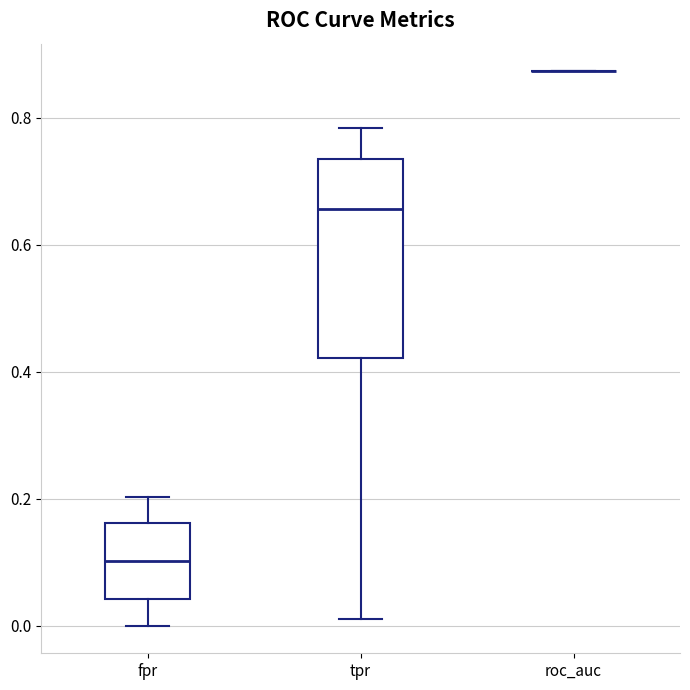

Reading left to right, read every box against the y-axis: the position of its median line, the range the box covers, and the ends of its whiskers. The values are not printed on the chart, so give them approximately, as read against the axis.

fpr: median 0.10, box 0.04 to 0.16, whiskers 0.00 to 0.20
tpr: median 0.66, box 0.42 to 0.74, whiskers 0.00 to 0.78
roc_auc: box collapsed to a line at 0.88, whiskers 0.88 to 0.88